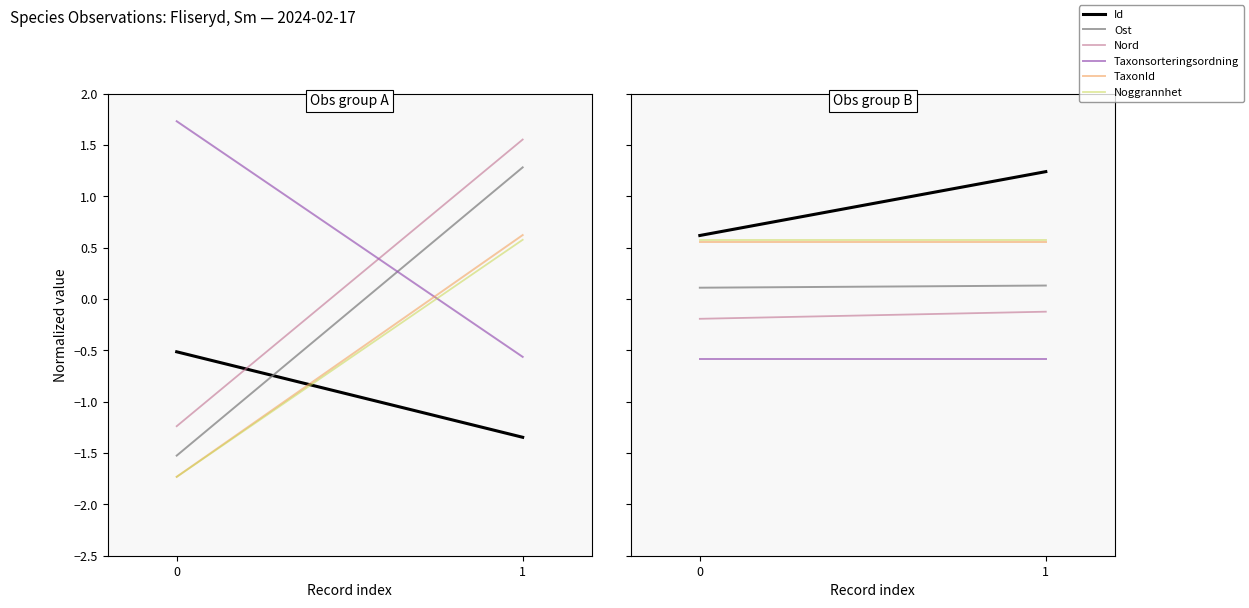

What value does the Ost series have at 0?

0.1